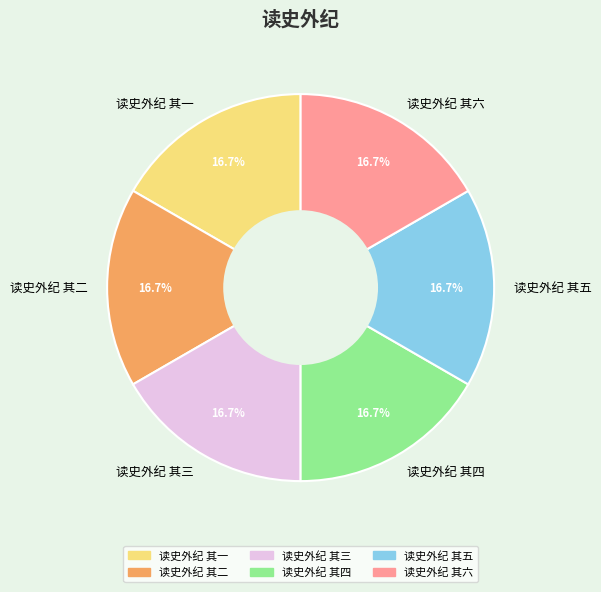

What is the ratio of the value at 读史外纪 其一 to the value at 读史外纪 其六?

1.0